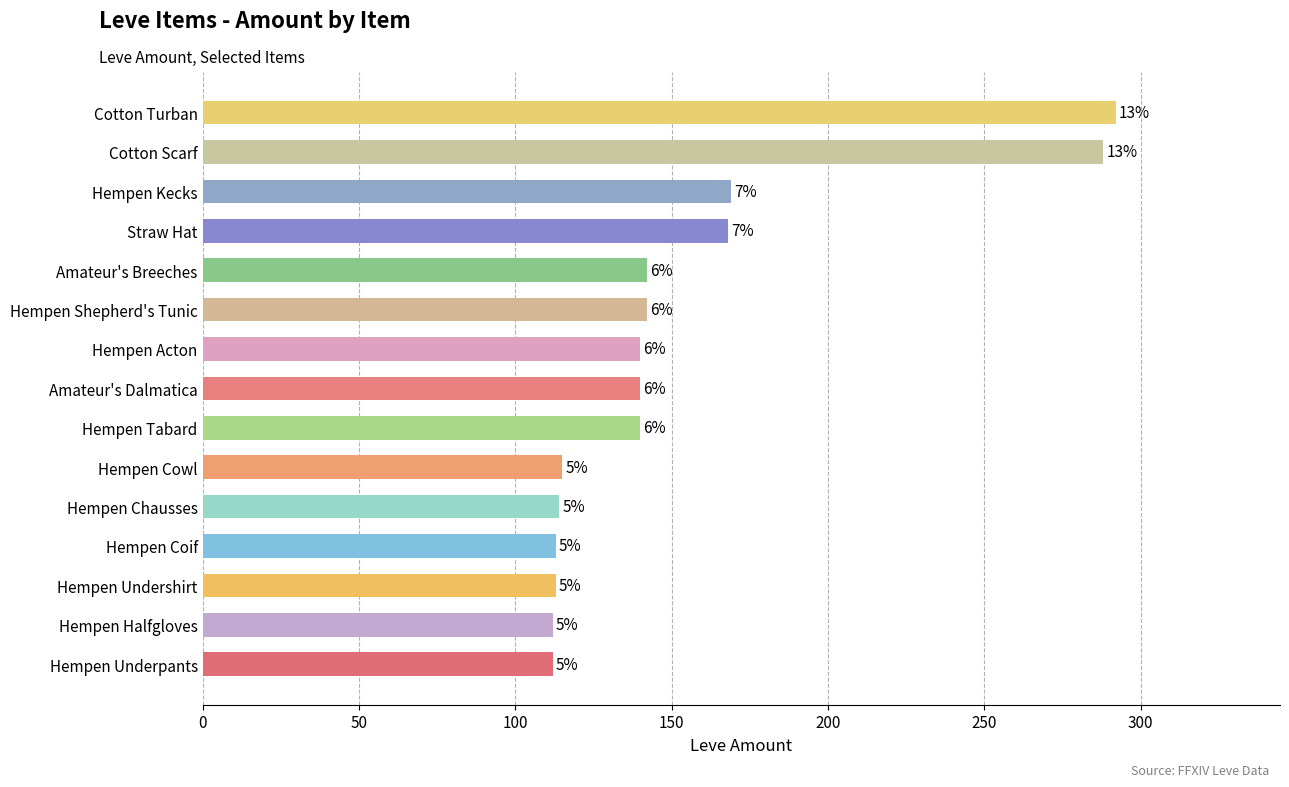

Where does the data first go above 140?

Hempen Shepherd's Tunic